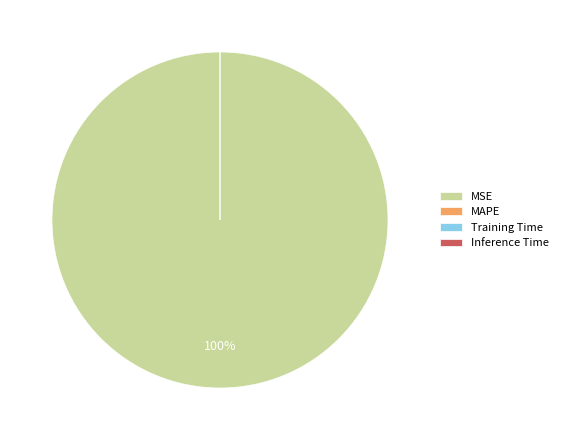

Is it true that MSE is 100% of the pie?

True